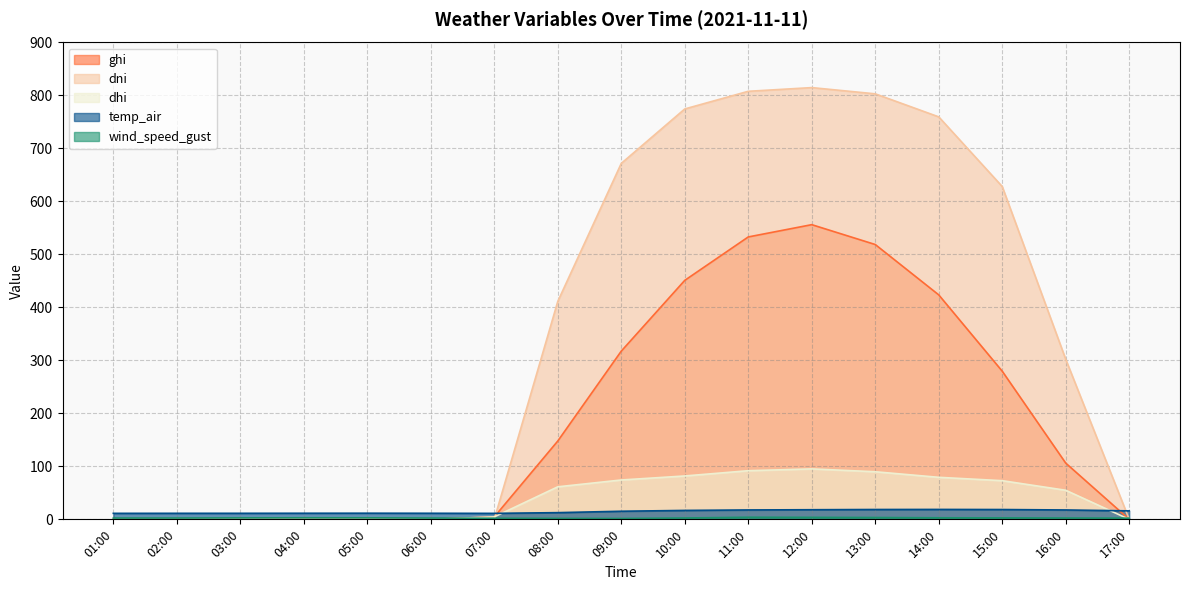

Is the value of dni at 10:00 greater than the value of wind_speed_gust at 01:00?

Yes